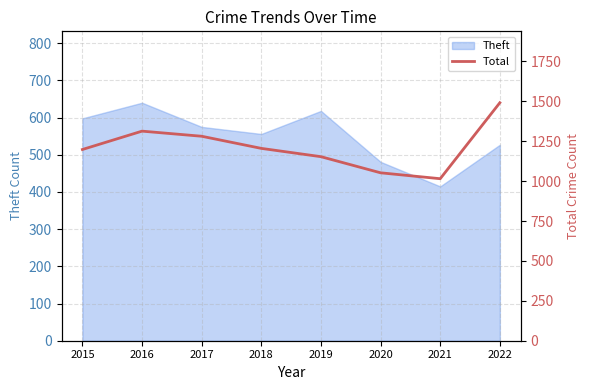

Rank the categories by value from highest to lowest.

2022, 2016, 2017, 2018, 2015, 2019, 2020, 2021